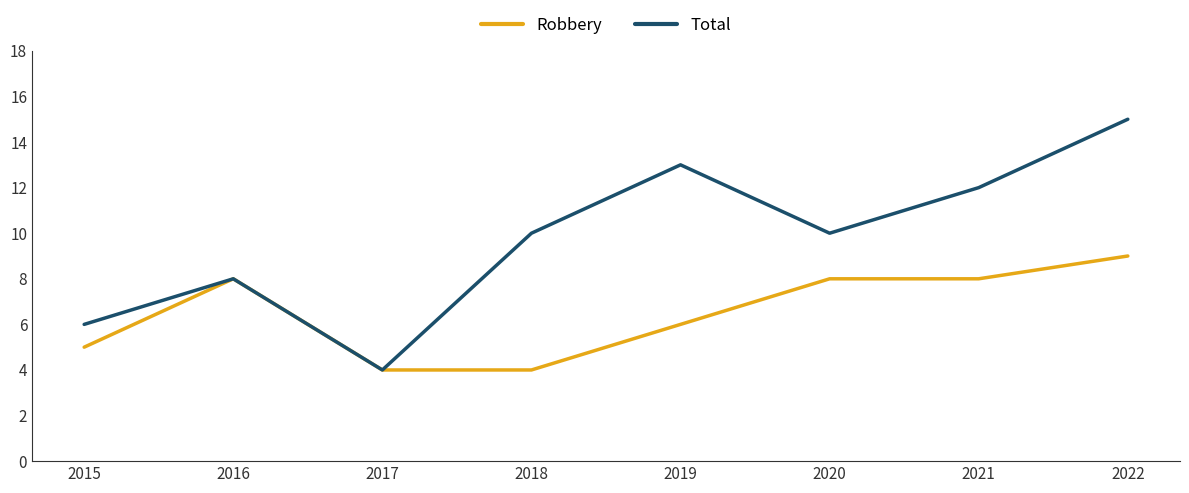

At which category is the sum across all series the highest?

2022